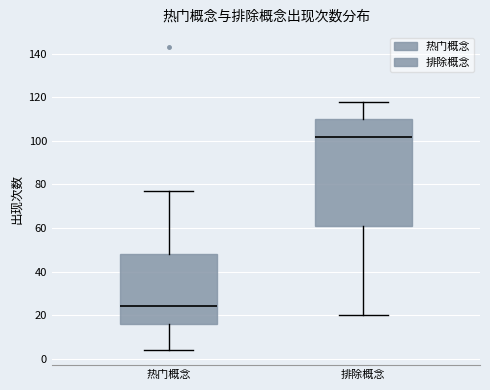

Where does the upper whisker of the box for 热门概念 end on the y-axis? The values are not printed on the chart, so give them approximately, as read against the axis.

78